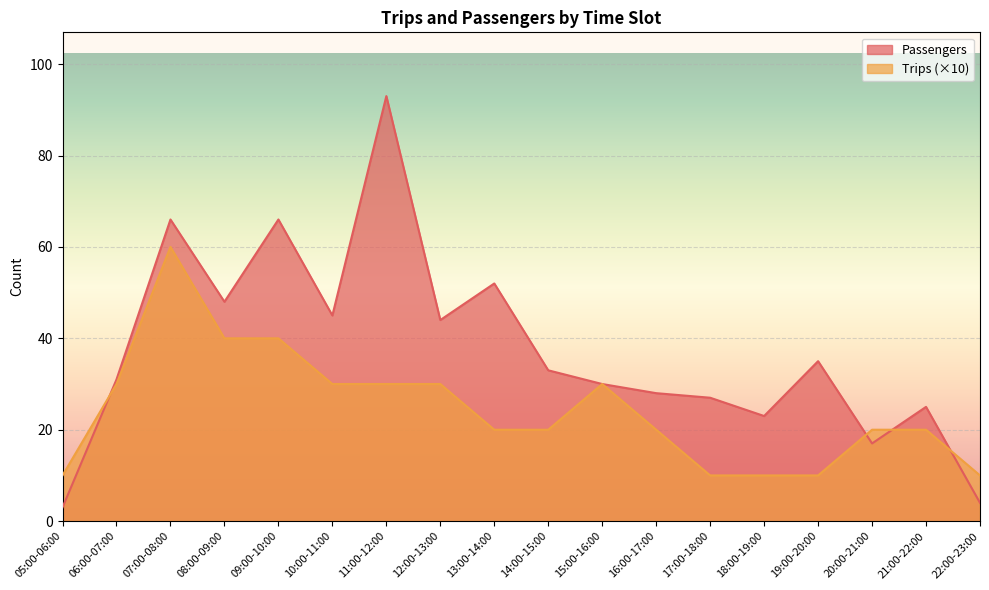

Read the Passengers value at 13:00-14:00.

52